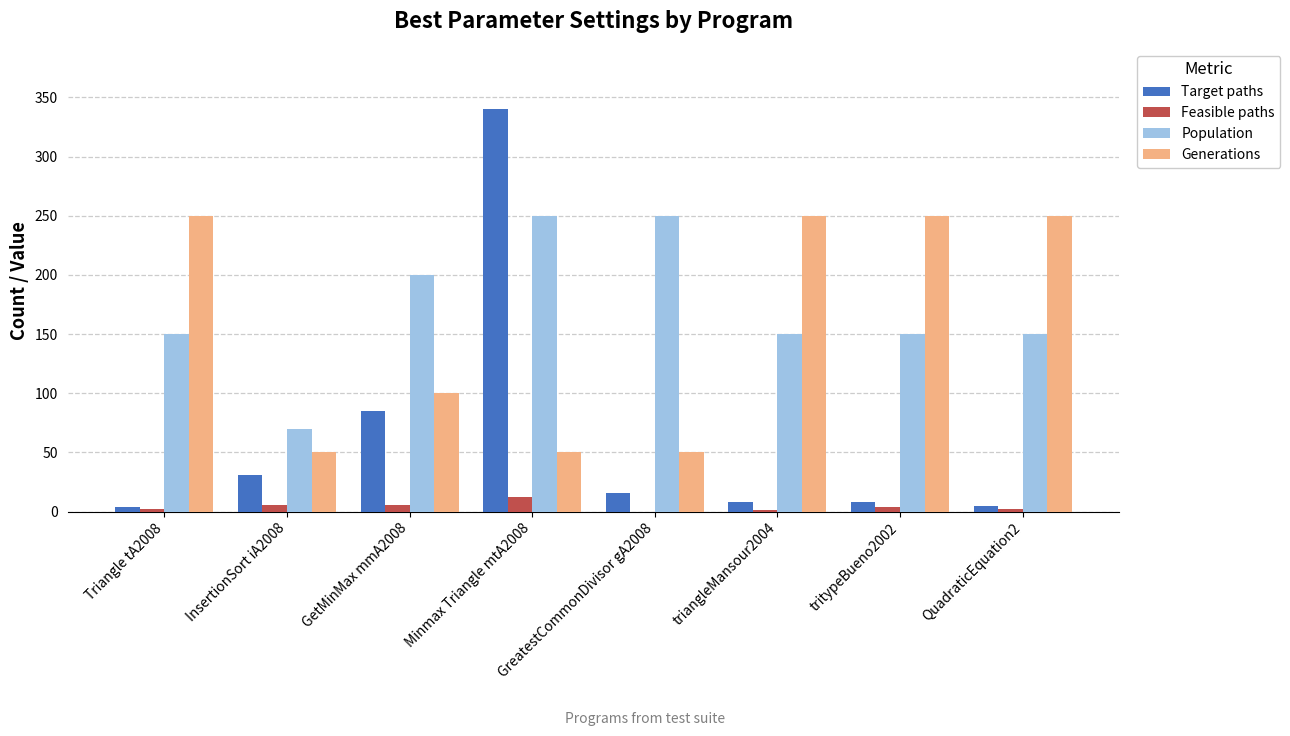

What is the total value across all series at Minmax Triangle mtA2008?

652